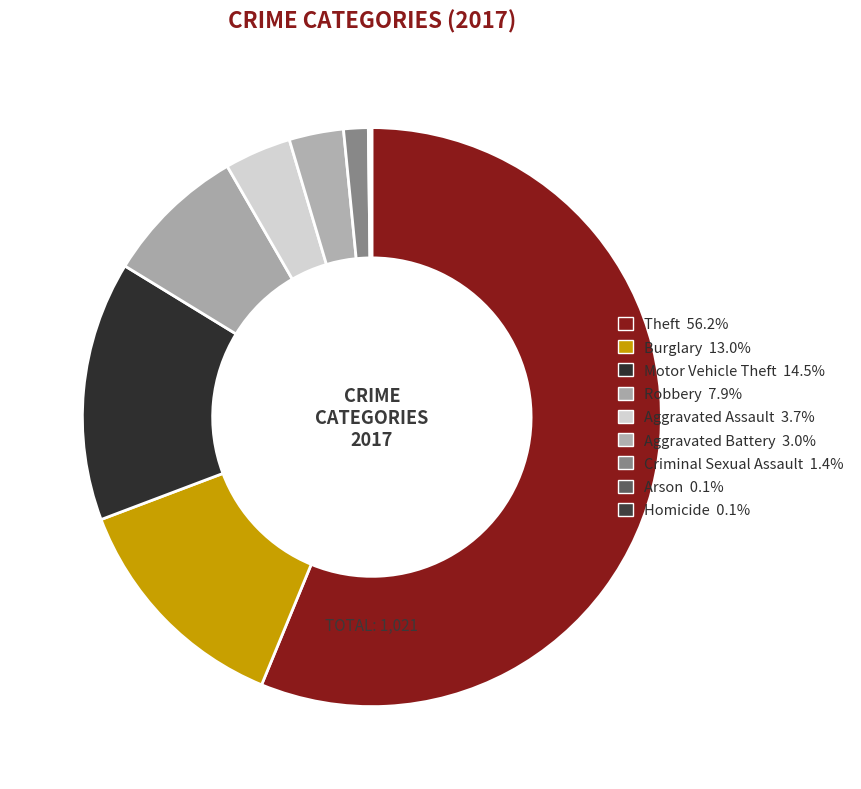

True or false: Aggravated Battery accounts for 1% of the total.

False